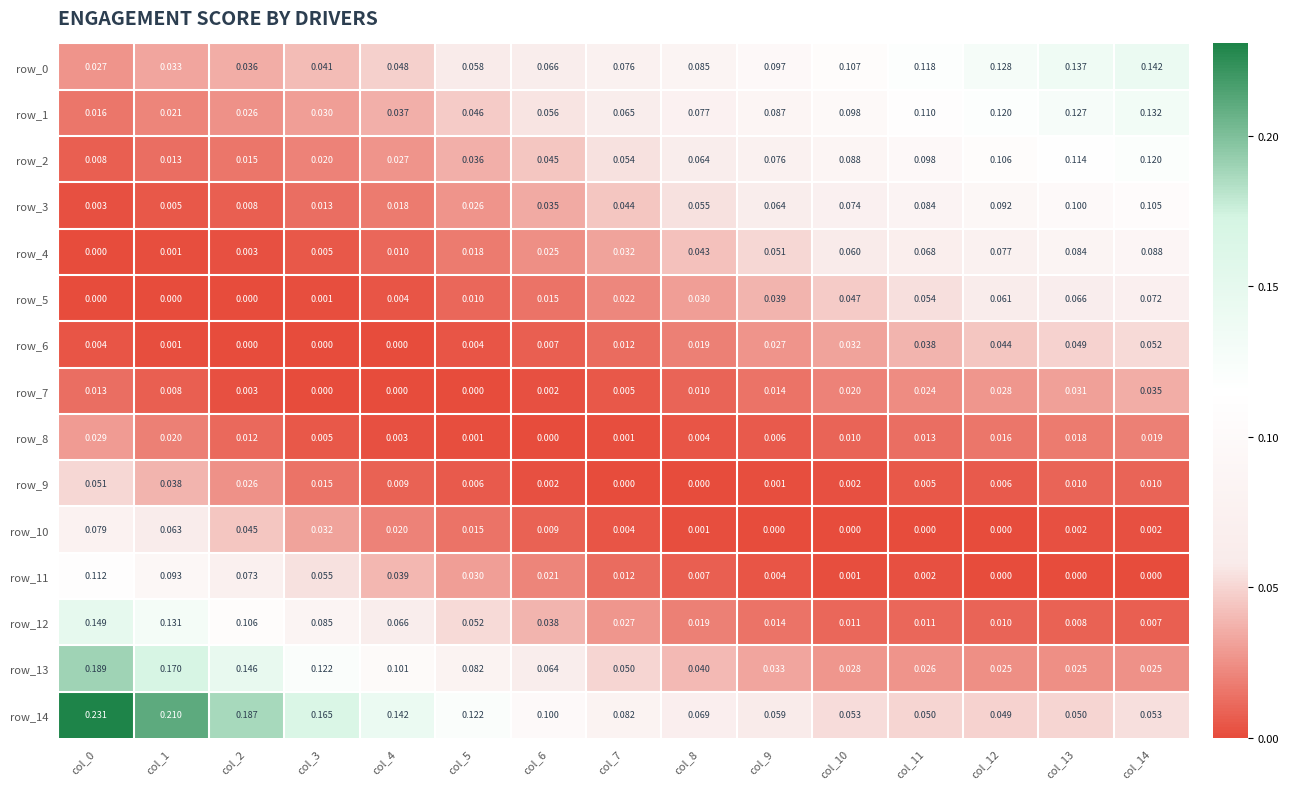

Reading right to left, transcribe all the data shown in this chart.

row_0: 0.1	0.1	0.1	0.1	0.1	0.1	0.1	0.1	0.1	0.1	0.0	0.0	0.0	0.0	0.0
row_1: 0.1	0.1	0.1	0.1	0.1	0.1	0.1	0.1	0.1	0.0	0.0	0.0	0.0	0.0	0.0
row_2: 0.1	0.1	0.1	0.1	0.1	0.1	0.1	0.1	0.0	0.0	0.0	0.0	0.0	0.0	0.0
row_3: 0.1	0.1	0.1	0.1	0.1	0.1	0.1	0.0	0.0	0.0	0.0	0.0	0.0	0.0	0.0
row_4: 0.1	0.1	0.1	0.1	0.1	0.1	0.0	0.0	0.0	0.0	0.0	0.0	0.0	0.0	0.0
row_5: 0.1	0.1	0.1	0.1	0.0	0.0	0.0	0.0	0.0	0.0	0.0	0.0	0.0	0.0	0.0
row_6: 0.1	0.0	0.0	0.0	0.0	0.0	0.0	0.0	0.0	0.0	0.0	0.0	0.0	0.0	0.0
row_7: 0.0	0.0	0.0	0.0	0.0	0.0	0.0	0.0	0.0	0.0	0.0	0.0	0.0	0.0	0.0
row_8: 0.0	0.0	0.0	0.0	0.0	0.0	0.0	0.0	0.0	0.0	0.0	0.0	0.0	0.0	0.0
row_9: 0.0	0.0	0.0	0.0	0.0	0.0	0.0	0.0	0.0	0.0	0.0	0.0	0.0	0.0	0.1
row_10: 0.0	0.0	0.0	0.0	0.0	0.0	0.0	0.0	0.0	0.0	0.0	0.0	0.0	0.1	0.1
row_11: 0.0	0.0	0.0	0.0	0.0	0.0	0.0	0.0	0.0	0.0	0.0	0.1	0.1	0.1	0.1
row_12: 0.0	0.0	0.0	0.0	0.0	0.0	0.0	0.0	0.0	0.1	0.1	0.1	0.1	0.1	0.1
row_13: 0.0	0.0	0.0	0.0	0.0	0.0	0.0	0.1	0.1	0.1	0.1	0.1	0.1	0.2	0.2
row_14: 0.1	0.1	0.0	0.1	0.1	0.1	0.1	0.1	0.1	0.1	0.1	0.2	0.2	0.2	0.2